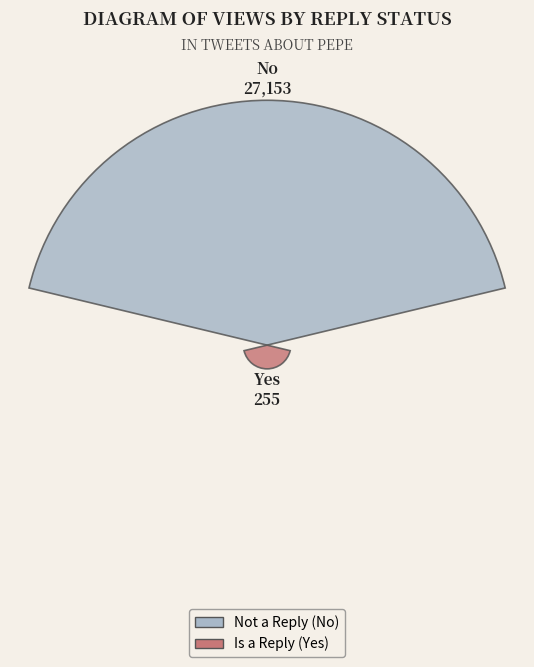

Does the chart contain any negative values?

No